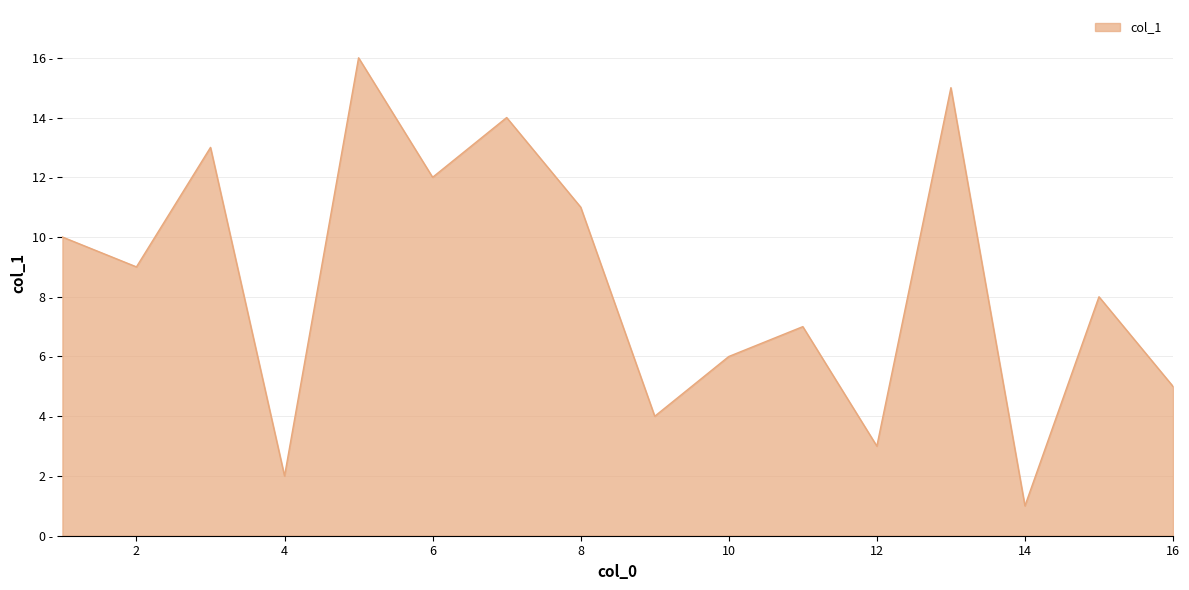

What is the greatest value displayed?

16